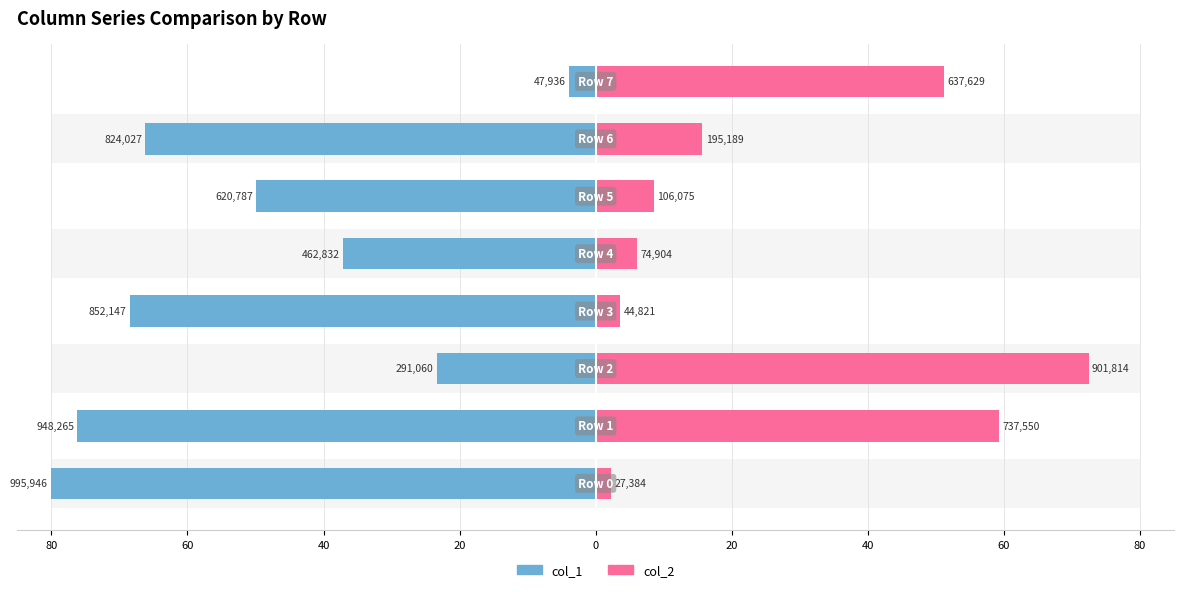

How many bars are there in total?

16